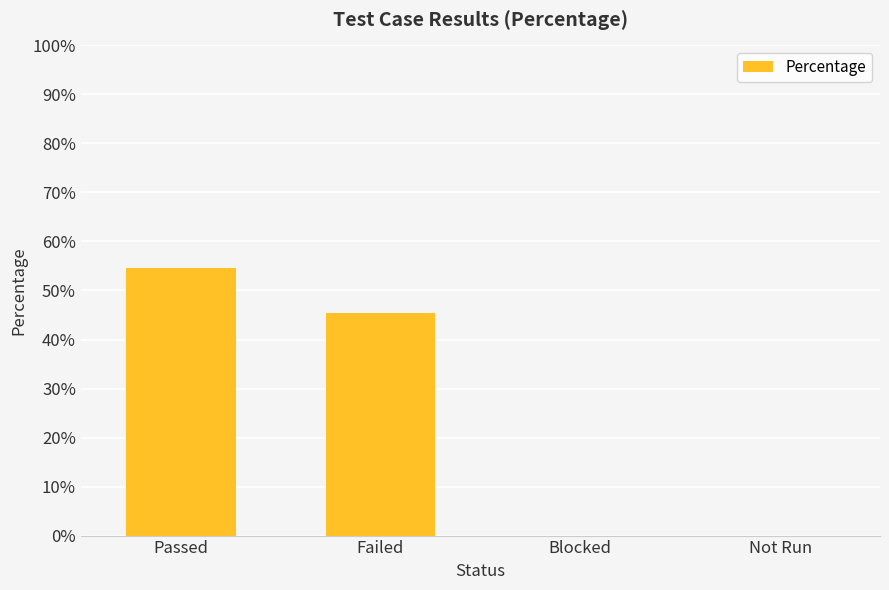

Reading left to right, transcribe all the data shown in this chart.

0.5	0.5	0.0	0.0